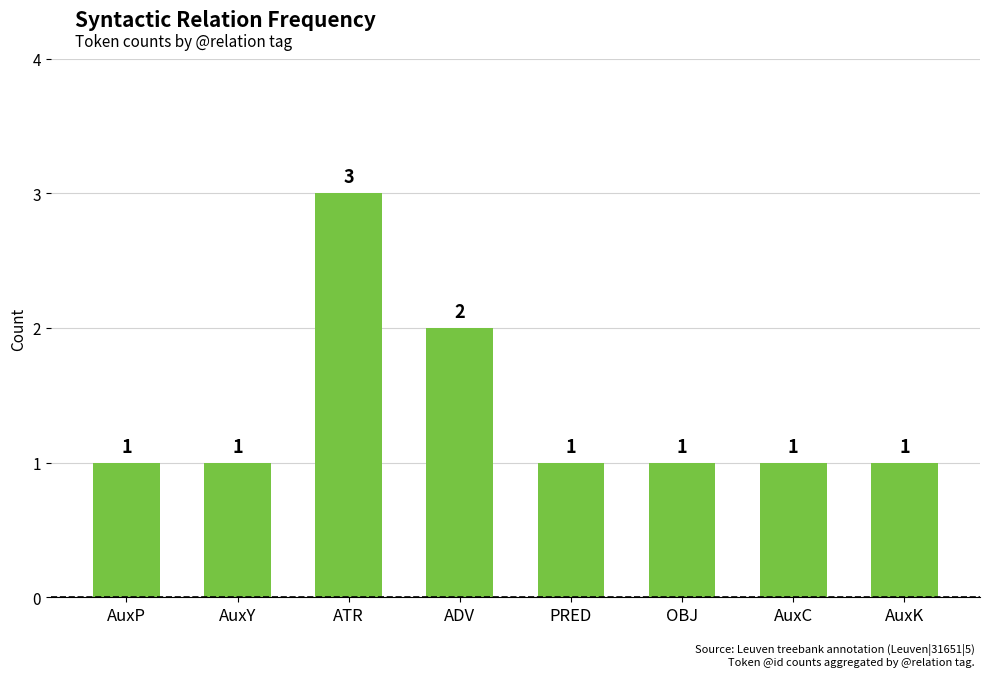

What is the maximum value shown in the chart?

3